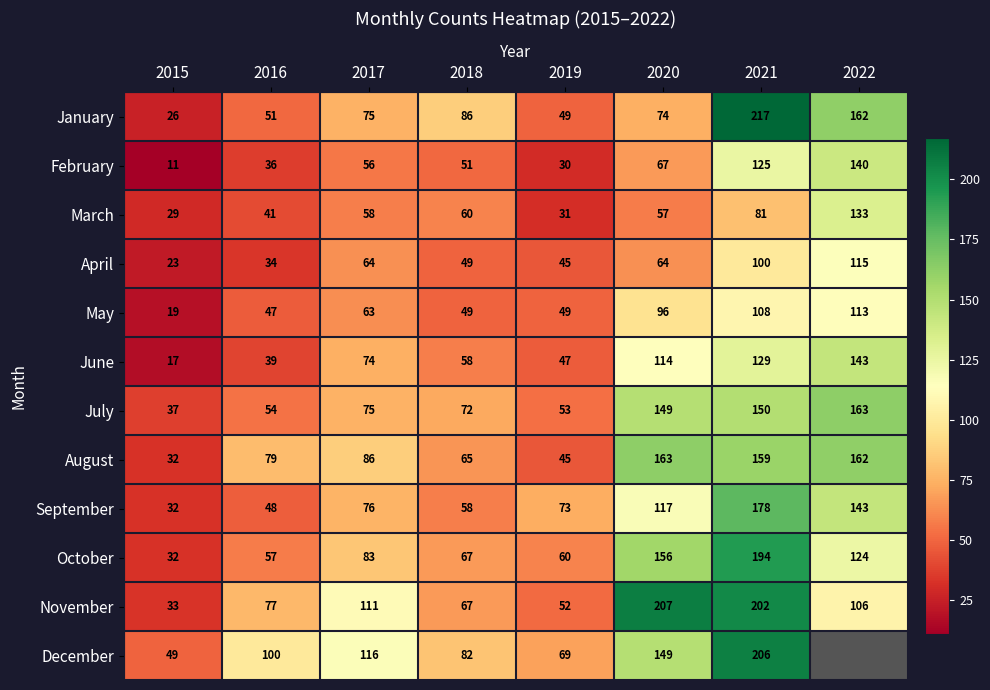

What is the sum of the January values at 2022 and 2017?

237